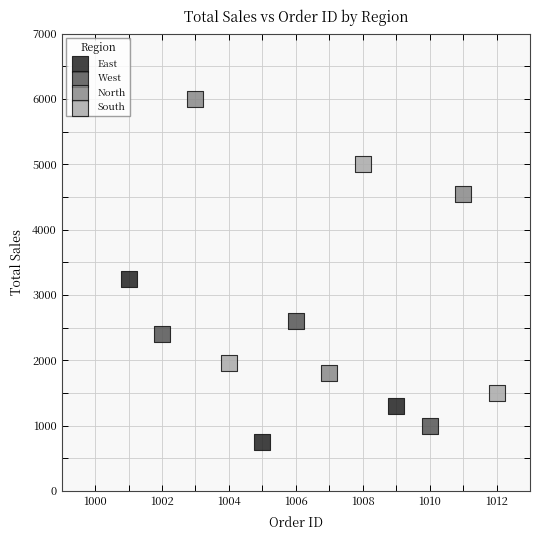

Which series contains the highest Y value?

North